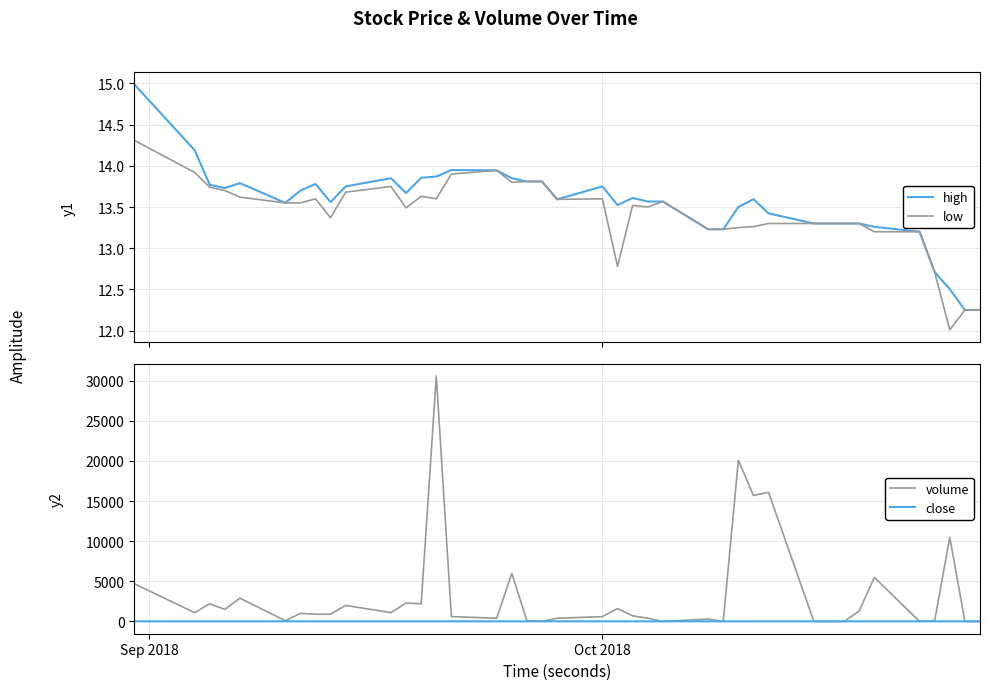

What is the value of the close point at the 5th from the left?

13.6